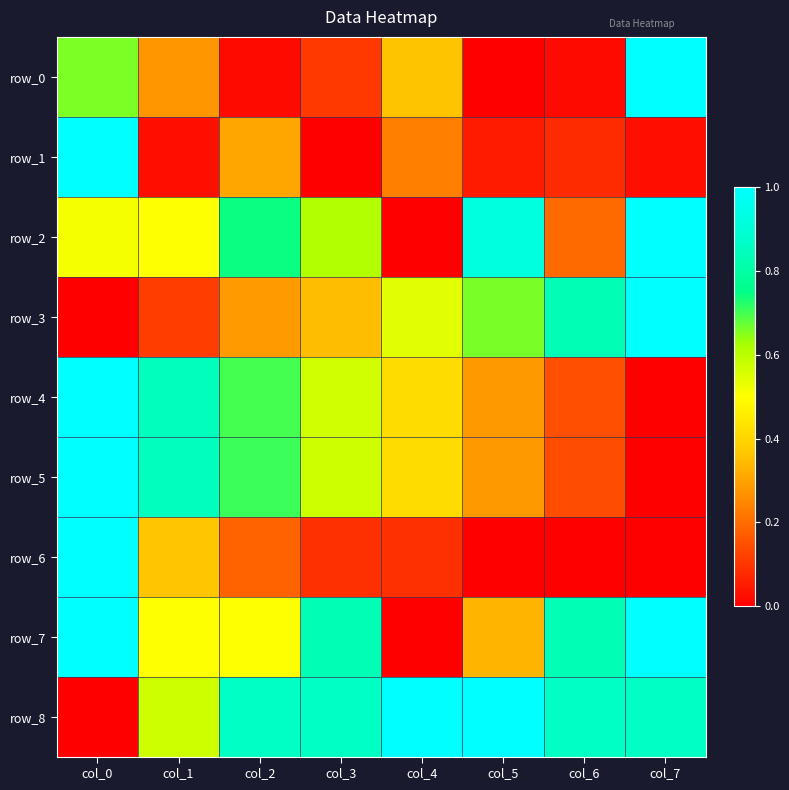

Is it true that row_0 equals 0.0 at col_2?

True